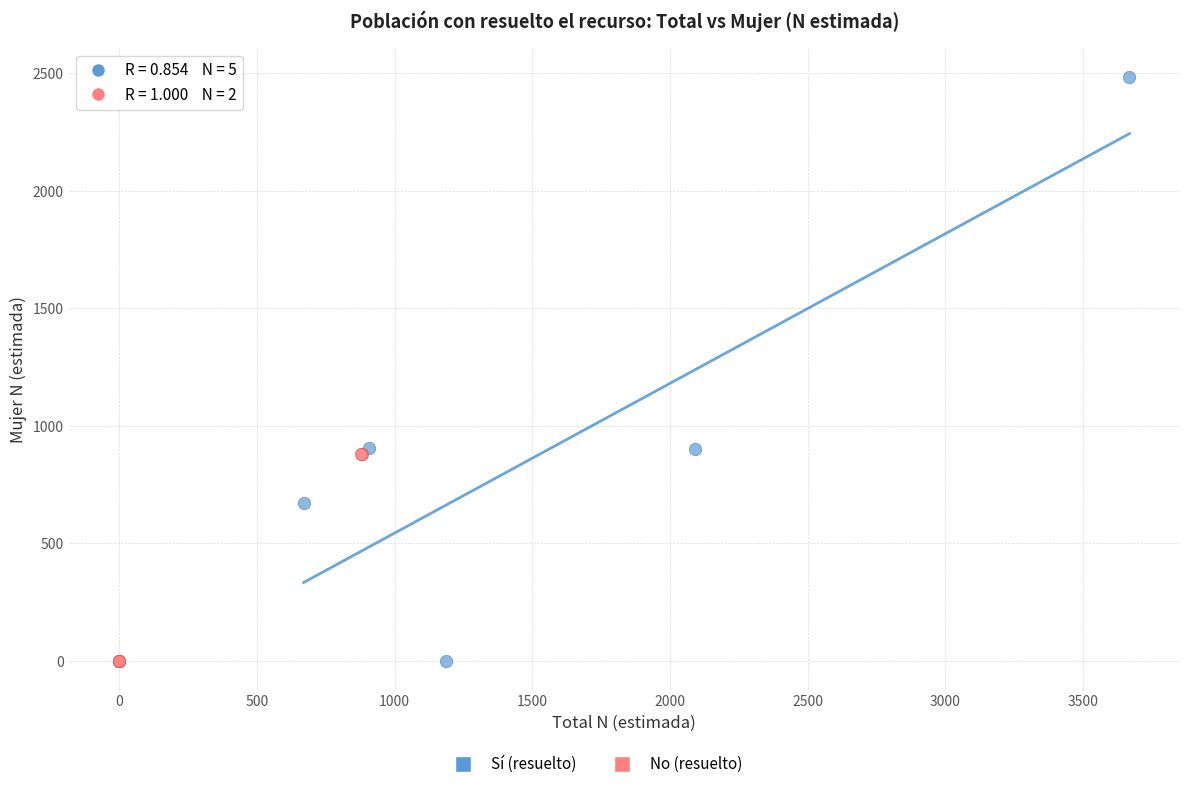

Which series has the widest spread of Y values?

Sí (resuelto)